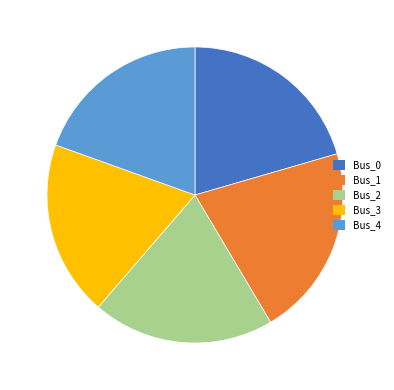

Is Bus_3 the majority of the pie?

No